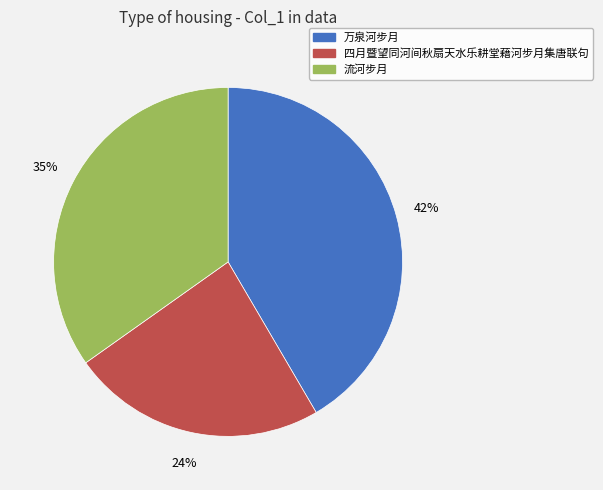

Count the number of slices in the pie.

3